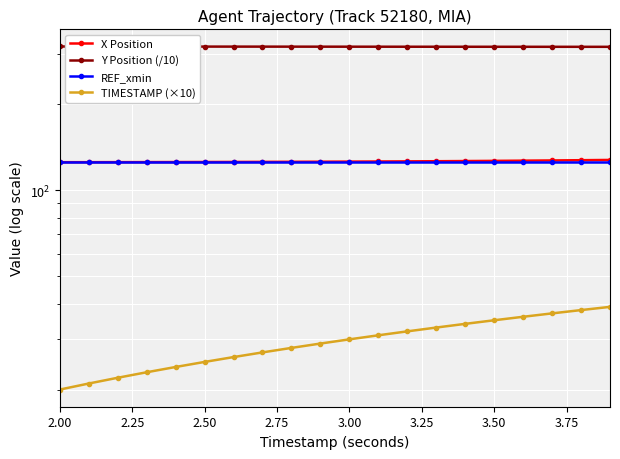

What is the sum of the REF_xmin values at 3.00 and 2.25?

250.5